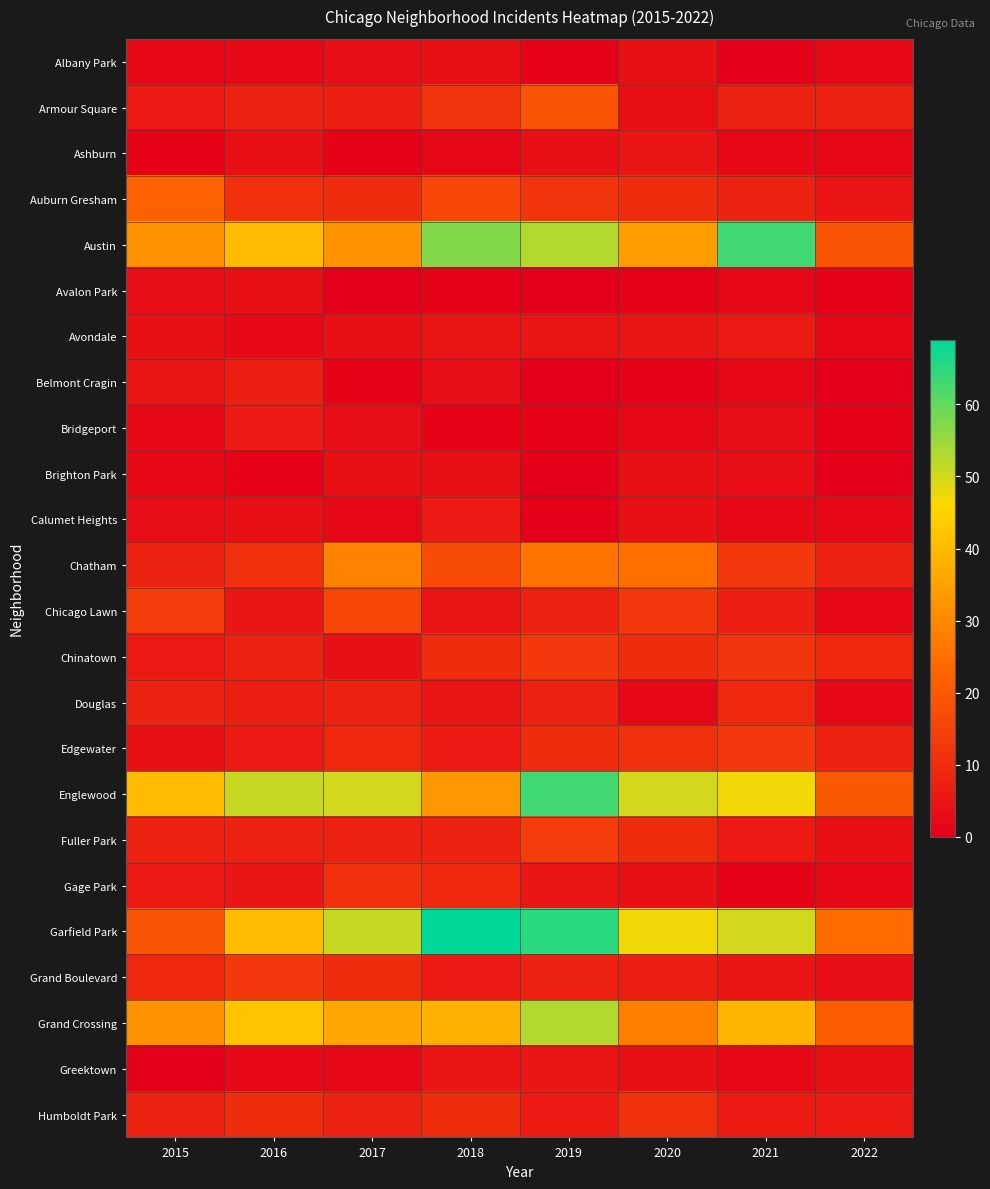

Reading left to right, transcribe all the data shown in this chart.

Albany Park: 2015=2	2016=2	2017=3	2018=4	2019=1	2020=4	2021=0	2022=2
Armour Square: 2015=6	2016=8	2017=7	2018=12	2019=19	2020=4	2021=8	2022=8
Ashburn: 2015=1	2016=4	2017=1	2018=2	2019=4	2020=5	2021=2	2022=2
Auburn Gresham: 2015=22	2016=11	2017=10	2018=16	2019=12	2020=10	2021=8	2022=5
Austin: 2015=32	2016=40	2017=32	2018=57	2019=53	2020=34	2021=63	2022=19
Avalon Park: 2015=3	2016=4	2017=0	2018=1	2019=0	2020=1	2021=2	2022=1
Avondale: 2015=4	2016=2	2017=4	2018=5	2019=5	2020=5	2021=6	2022=2
Belmont Cragin: 2015=5	2016=7	2017=1	2018=3	2019=0	2020=1	2021=2	2022=0
Bridgeport: 2015=2	2016=6	2017=3	2018=1	2019=1	2020=2	2021=3	2022=1
Brighton Park: 2015=2	2016=1	2017=4	2018=4	2019=0	2020=4	2021=3	2022=0
Calumet Heights: 2015=3	2016=4	2017=2	2018=6	2019=0	2020=4	2021=2	2022=2
Chatham: 2015=8	2016=11	2017=29	2018=17	2019=26	2020=25	2021=13	2022=8
Chicago Lawn: 2015=14	2016=5	2017=16	2018=5	2019=8	2020=13	2021=7	2022=2
Chinatown: 2015=6	2016=8	2017=4	2018=10	2019=13	2020=10	2021=12	2022=9
Douglas: 2015=8	2016=7	2017=8	2018=5	2019=8	2020=2	2021=9	2022=2
Edgewater: 2015=4	2016=6	2017=9	2018=6	2019=10	2020=11	2021=13	2022=8
Englewood: 2015=40	2016=51	2017=50	2018=33	2019=63	2020=50	2021=47	2022=20
Fuller Park: 2015=8	2016=8	2017=8	2018=8	2019=14	2020=10	2021=6	2022=4
Gage Park: 2015=6	2016=5	2017=11	2018=9	2019=5	2020=4	2021=1	2022=2
Garfield Park: 2015=19	2016=40	2017=51	2018=69	2019=65	2020=47	2021=50	2022=24
Grand Boulevard: 2015=9	2016=13	2017=10	2018=6	2019=8	2020=7	2021=5	2022=3
Grand Crossing: 2015=32	2016=42	2017=36	2018=38	2019=53	2020=28	2021=39	2022=21
Greektown: 2015=0	2016=2	2017=2	2018=5	2019=5	2020=4	2021=2	2022=4
Humboldt Park: 2015=8	2016=10	2017=8	2018=10	2019=6	2020=11	2021=6	2022=6